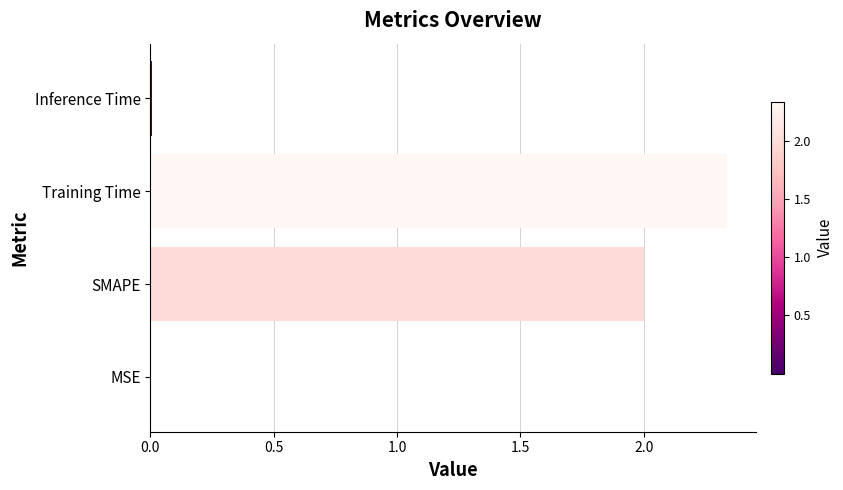

Which has a higher value, MSE or Training Time?

Training Time